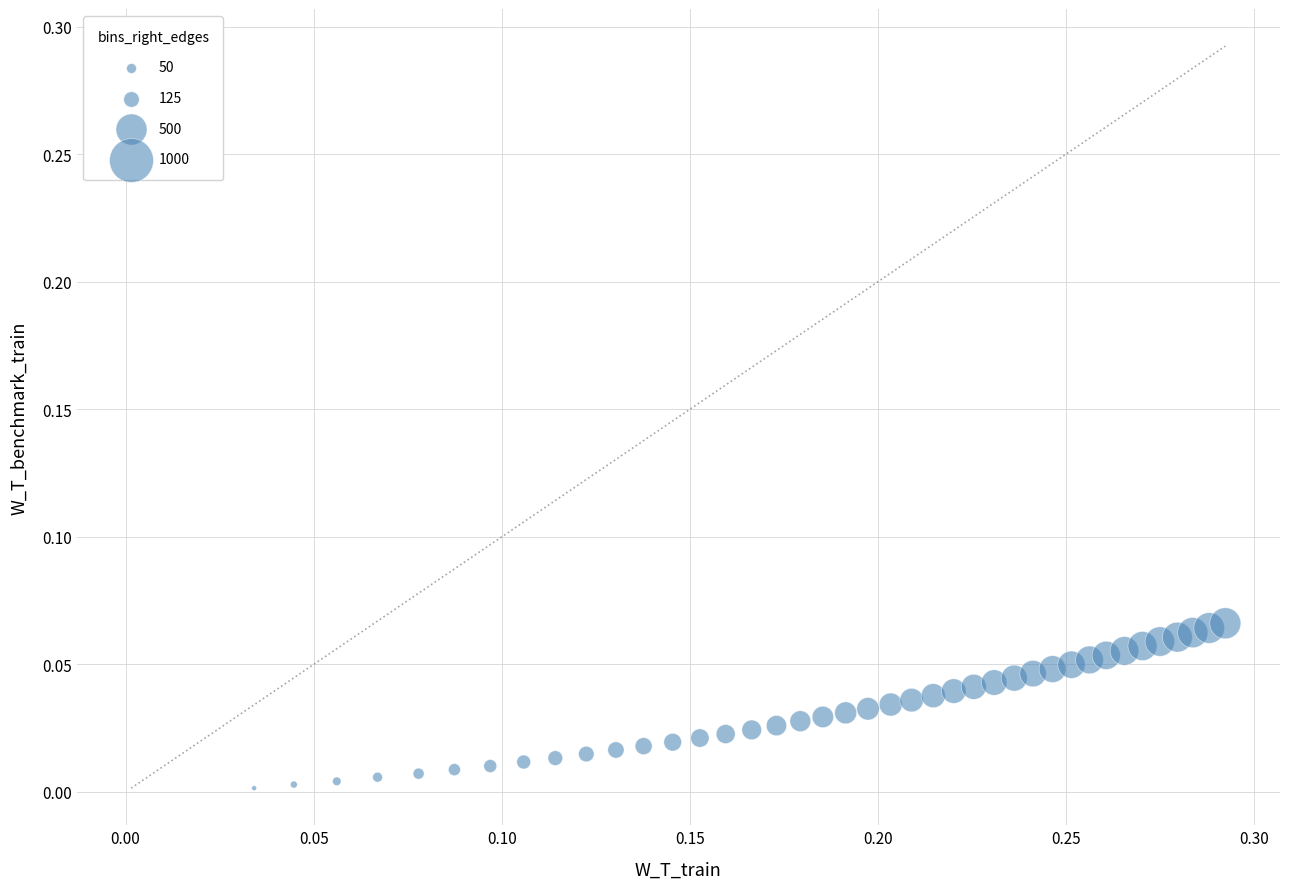

What is the range of X values (max minus min)?

0.3